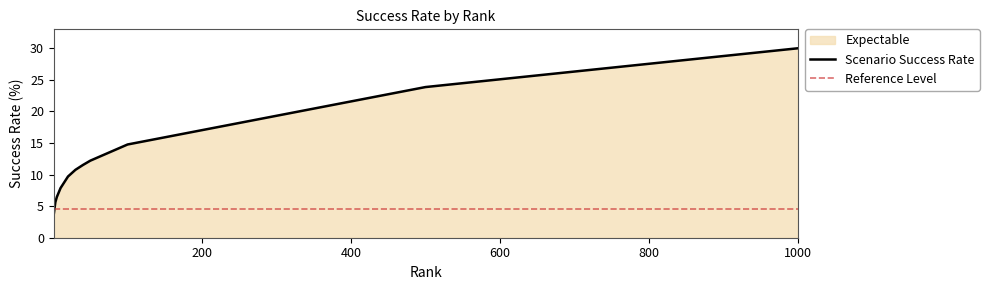

Reading right to left, list all the values displayed in this chart.

1000.0=30.0	500.0=23.9	100.0=14.8	50.0=12.2	40.0=11.5	30.0=10.8	20.0=9.7	10.0=7.9	5.0=6.4	3.0=5.6	1.0=3.8